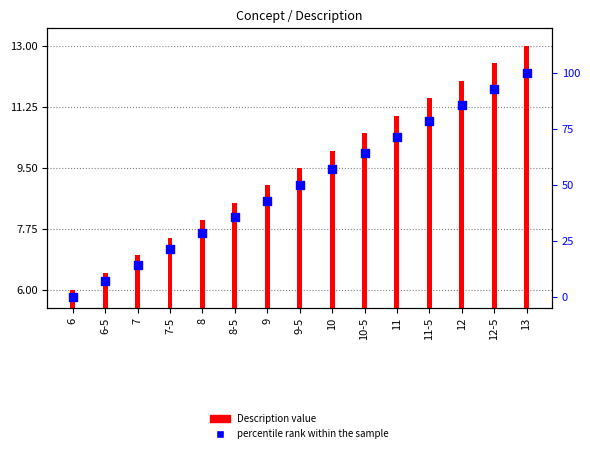

At how many categories does at least one series exceed 81?

3